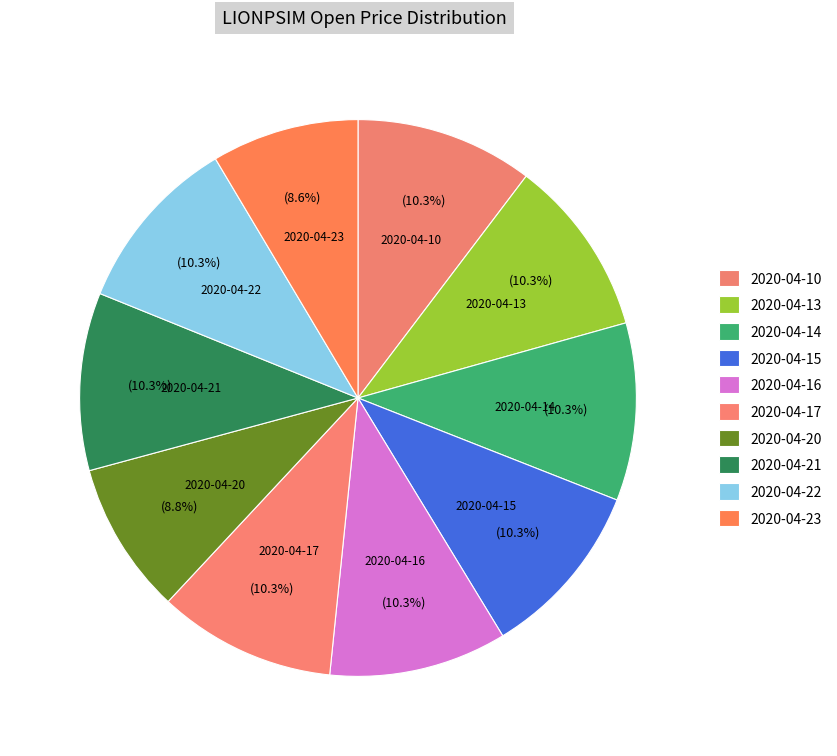

Does 2020-04-21 account for over 50% of the chart?

No